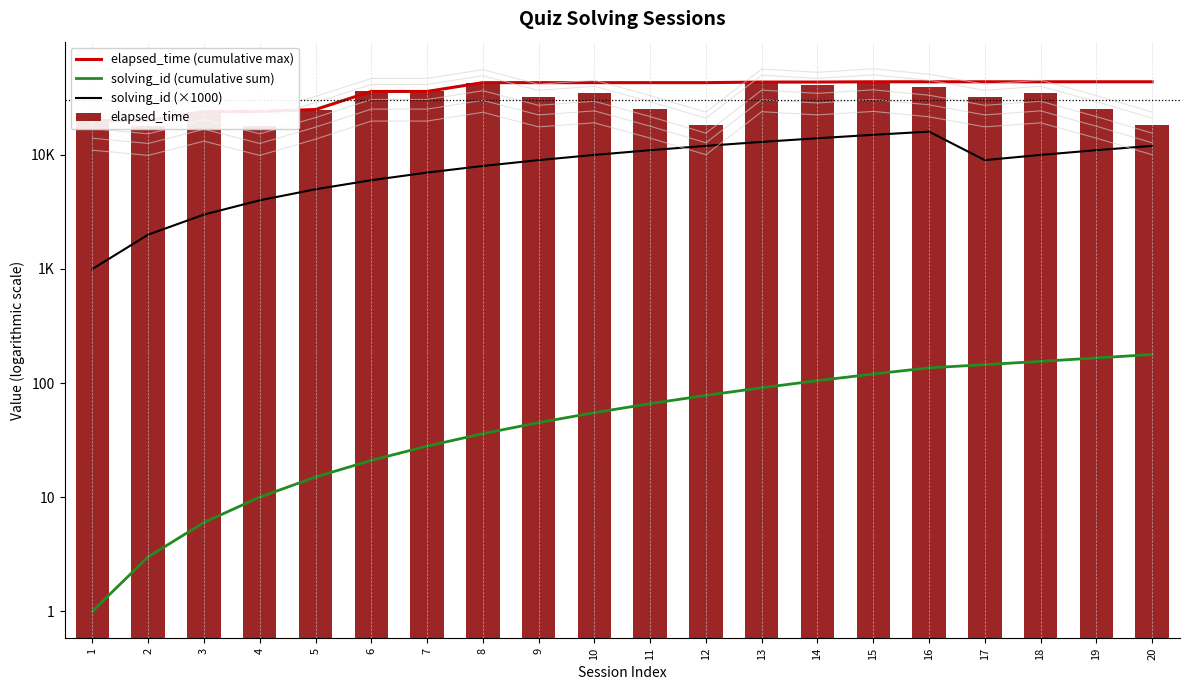

Where is elapsed_time (cumulative max) nearest to the value 31875?

6